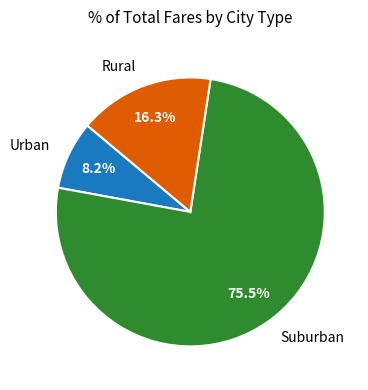

Is there a majority slice in this chart?

Yes